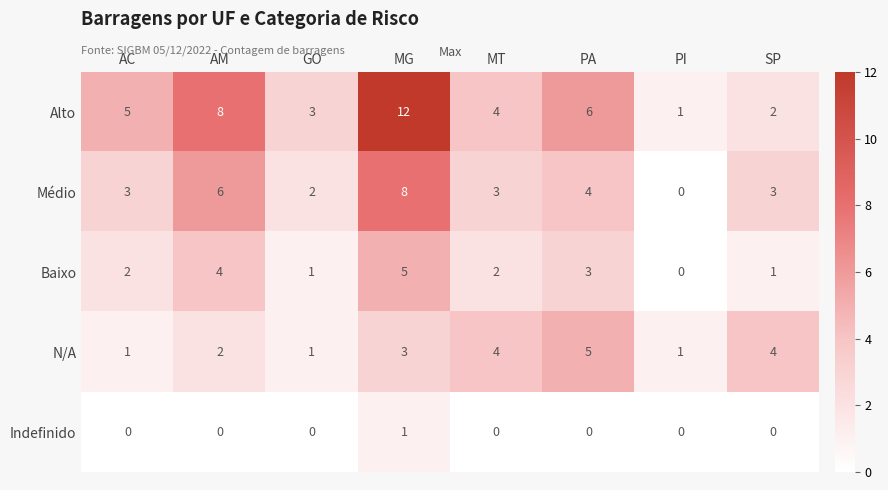

What is the total value across all series at PA?

18